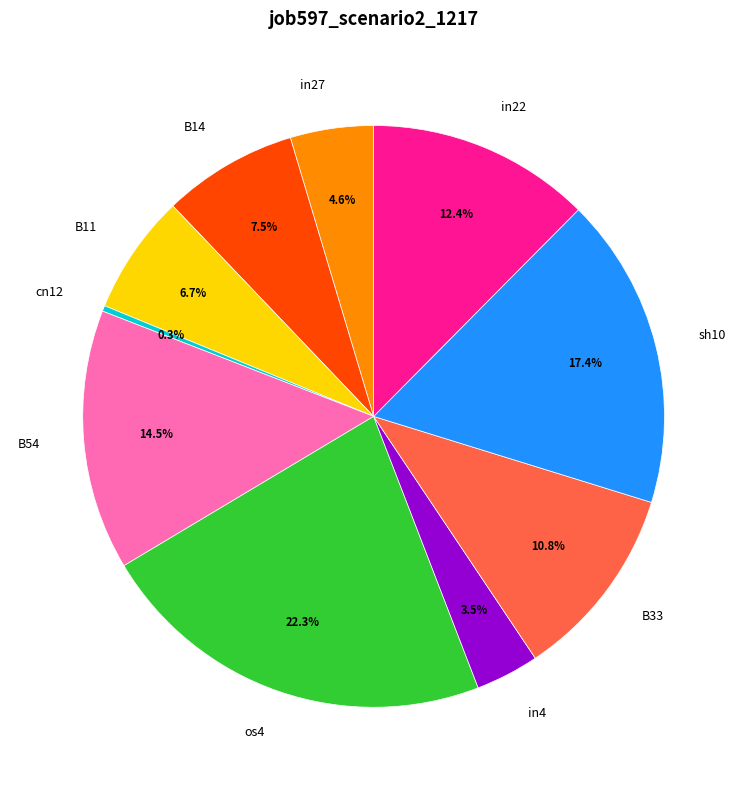

How many segments does this pie chart have?

10